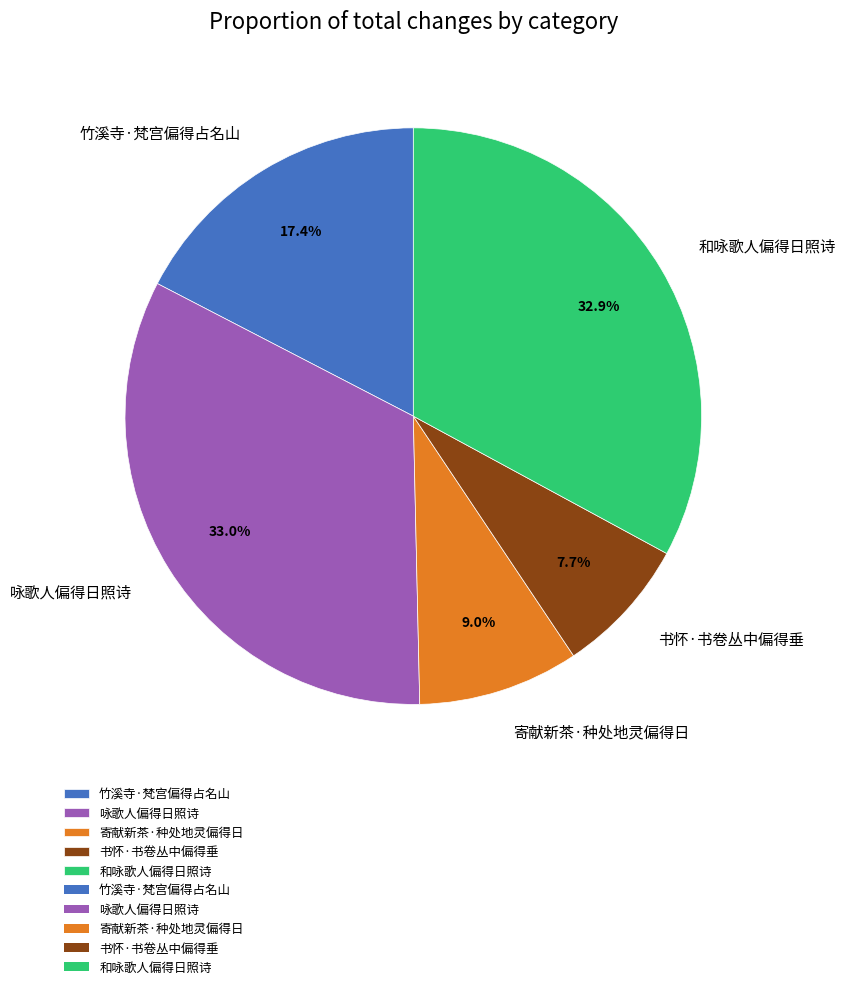

Combined, do 书怀·书卷丛中偏得垂 and 竹溪寺·梵宫偏得占名山 account for over 50%?

No